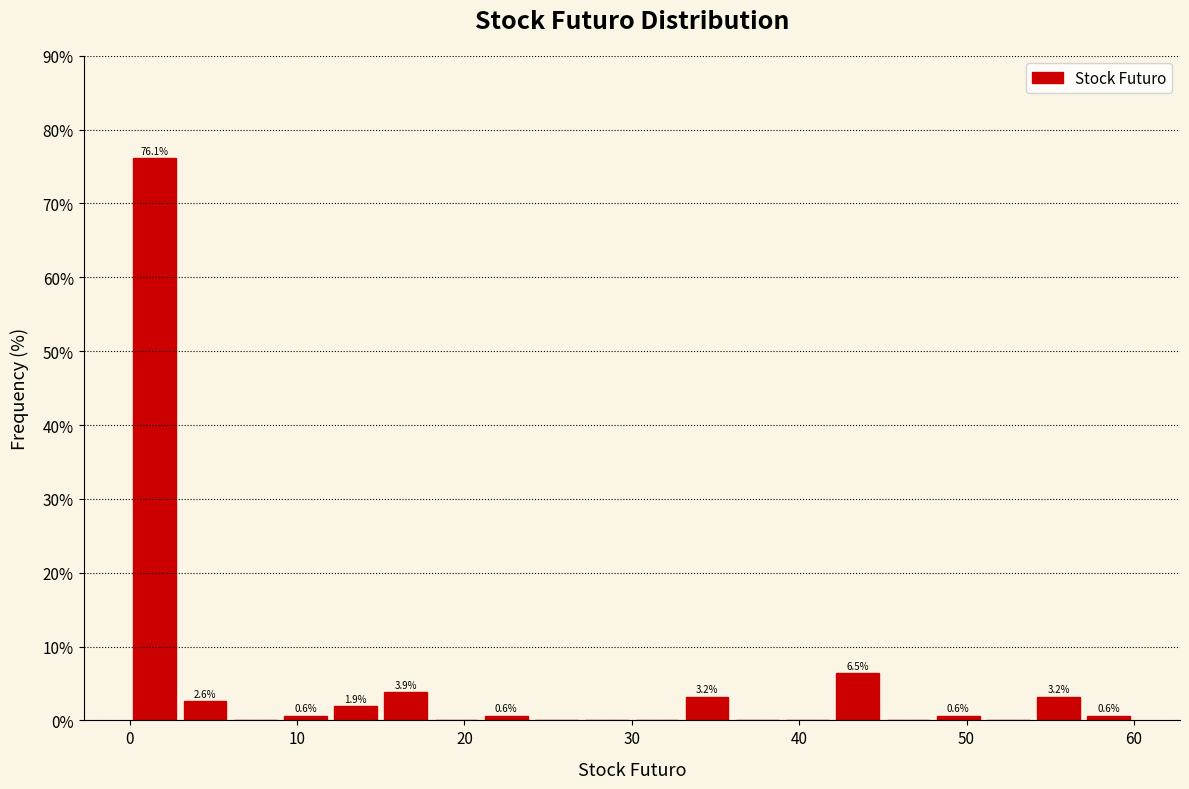

Around what value on the x-axis is the tallest bar? Give the approximate position of its centre, as read against the axis.

2